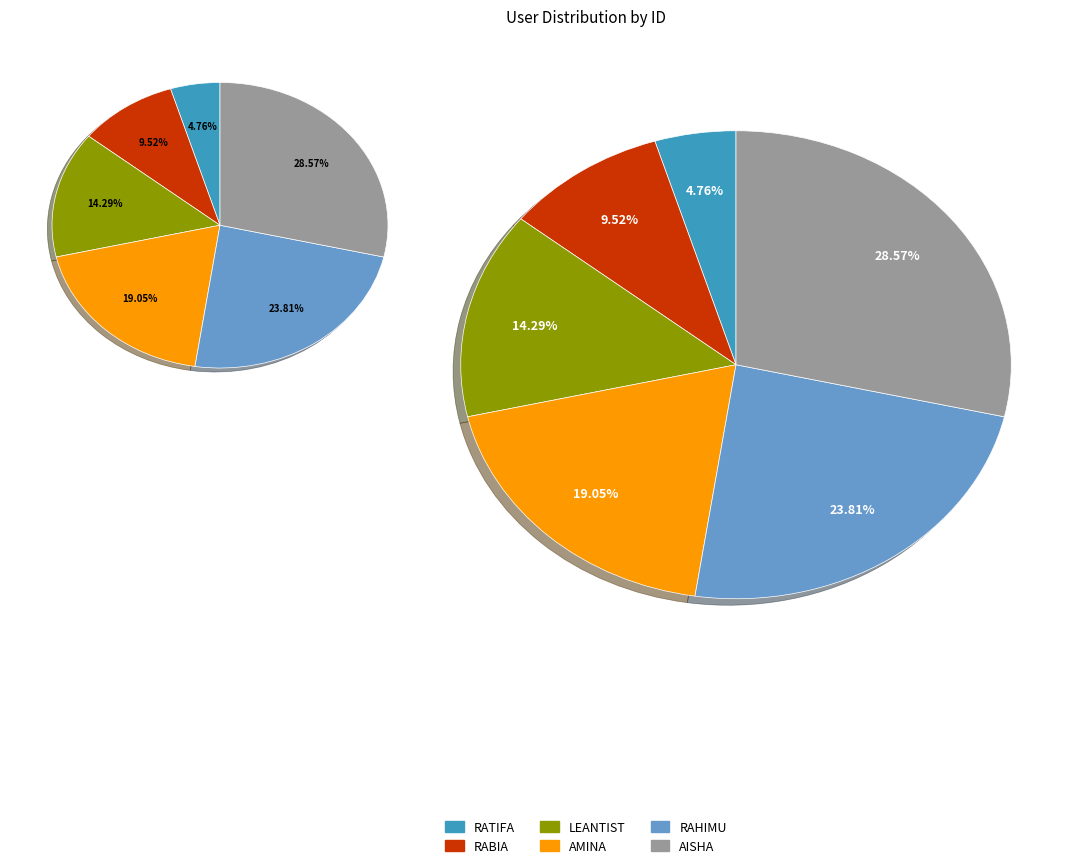

To the nearest percent, what is the difference between the largest and smallest slice percentages?

24%